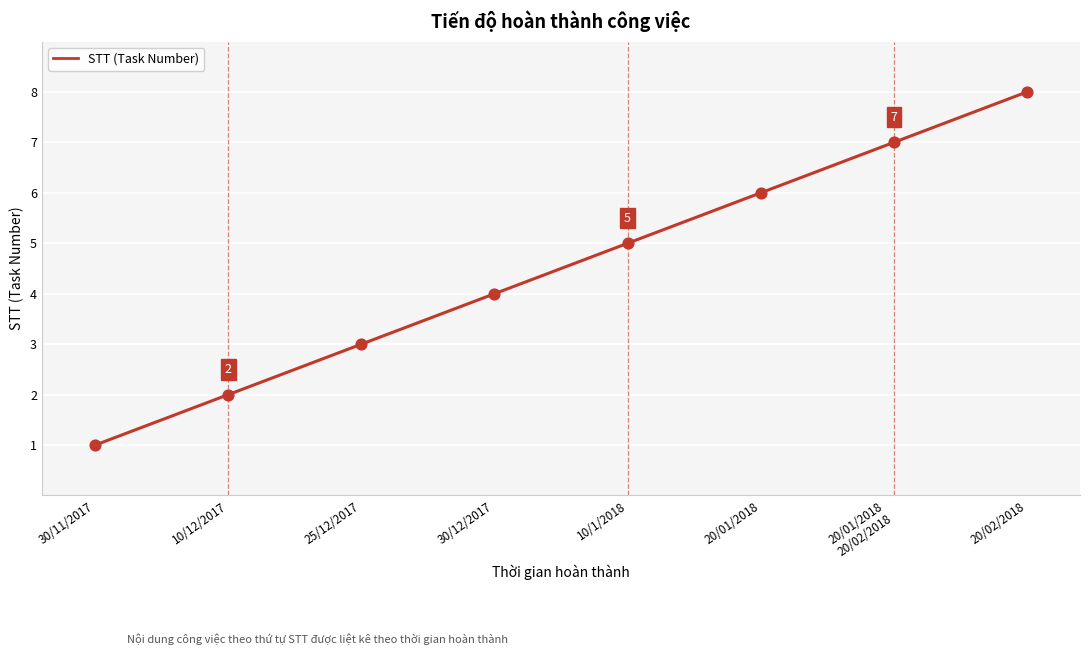

What is the change in value from 20/01/2018 to 20/01/2018
20/02/2018?

+1